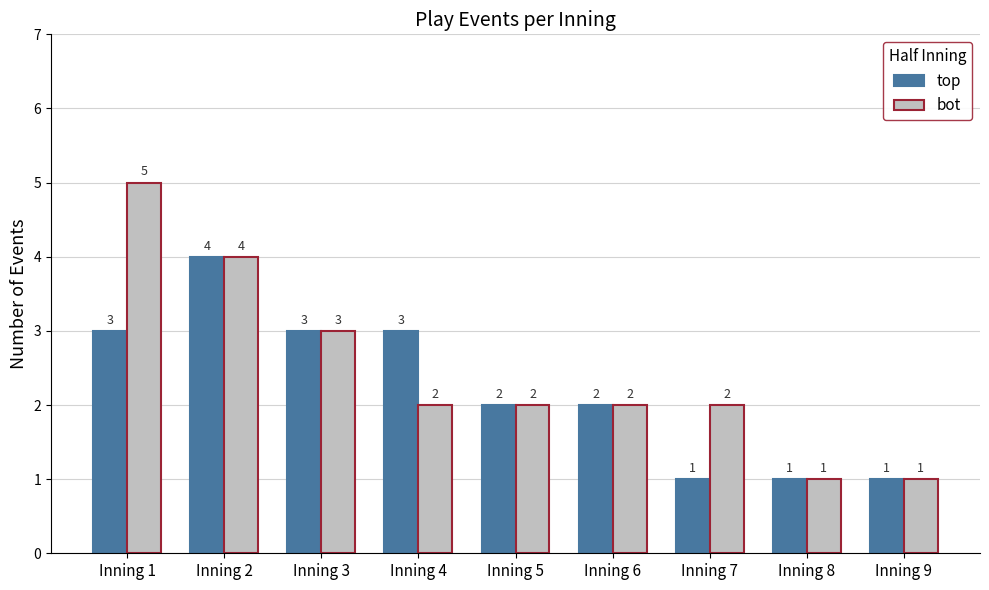

Rank the series by their maximum value, from highest to lowest.

bot, top